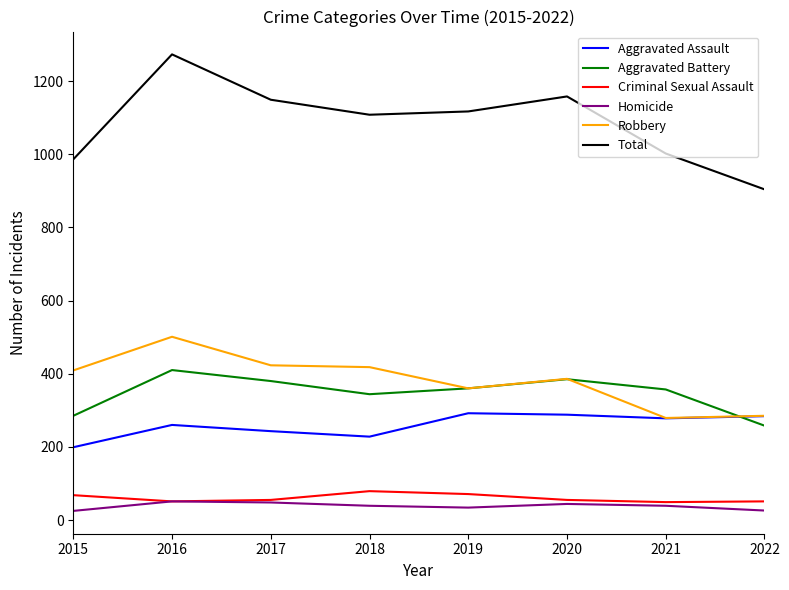

Read the Robbery value at 2017.

423